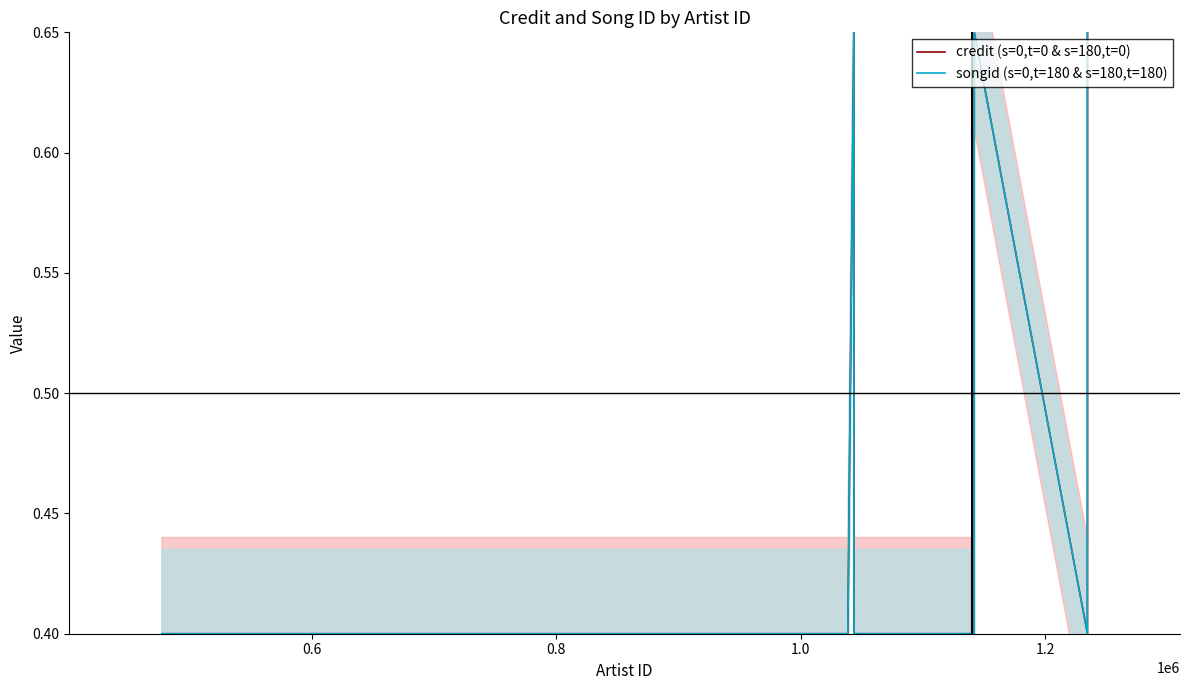

The value of songid (s=0,t=180 & s=180,t=180) at 0.6 is 0.2. True or false?

False